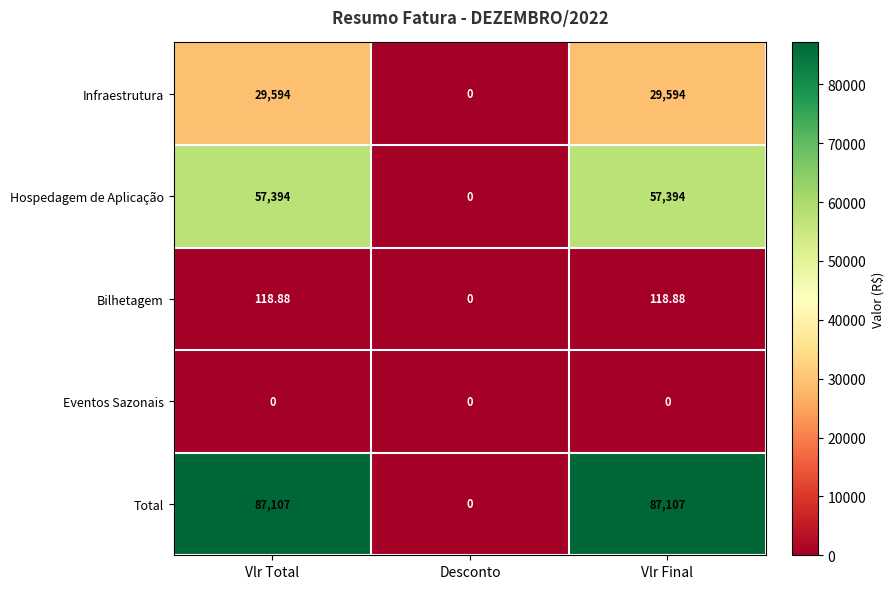

Rank the series by their maximum value, from highest to lowest.

Total, Hospedagem de Aplicação, Infraestrutura, Bilhetagem, Eventos Sazonais